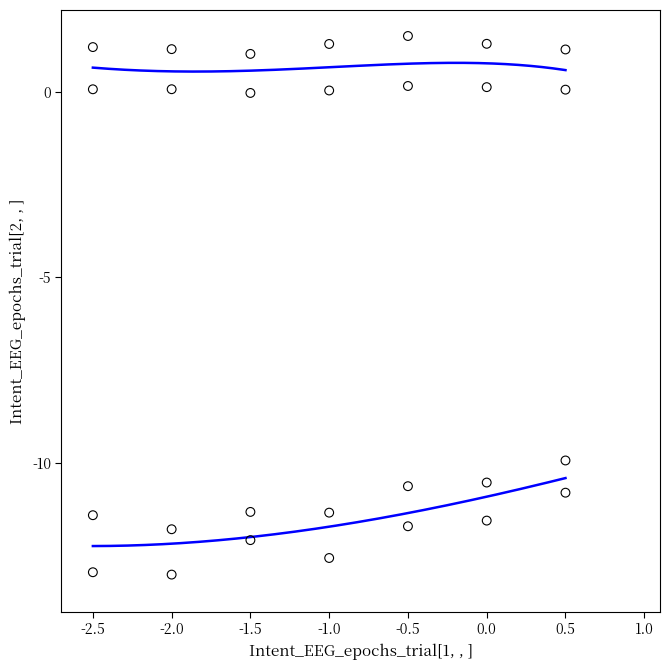

Across all data points, what is the range of Y values (max minus min)?

14.5